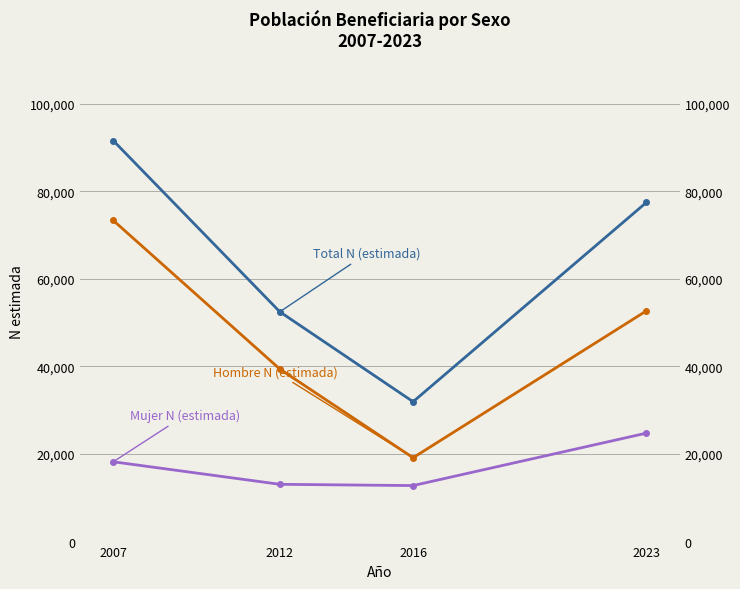

True or false: Hombre N (estimada) and Total N (estimada) cross at least once.

False